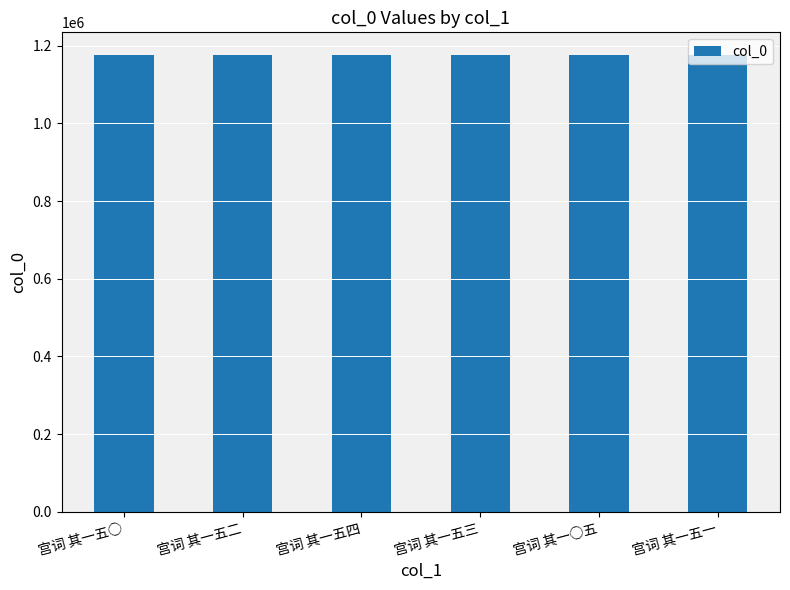

What is the approximate value at 宫词 其一○五?

1175793